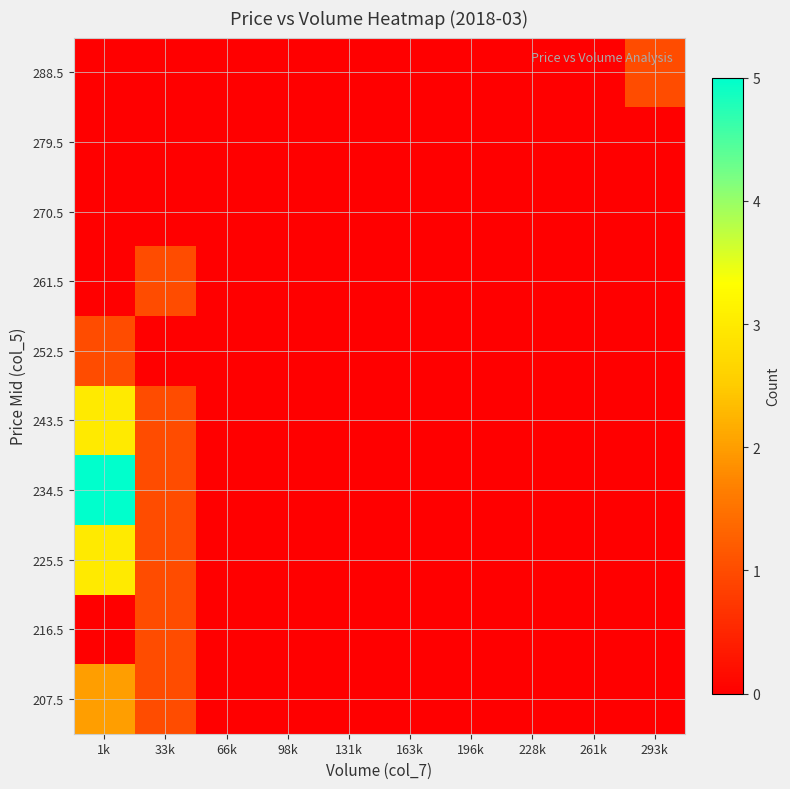

At which category is the sum across all series the highest?

1k